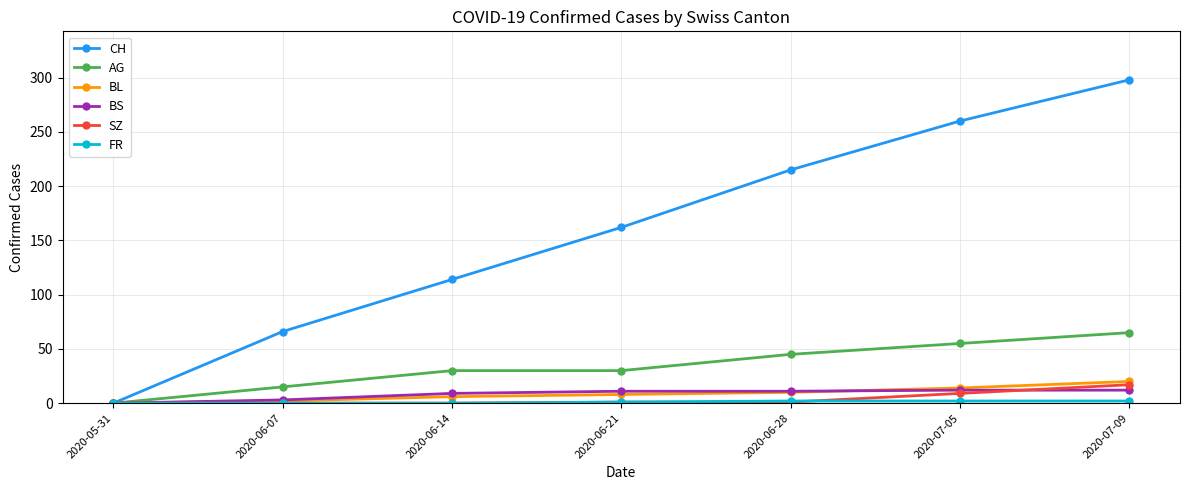

How many positive values does the AG series have?

6